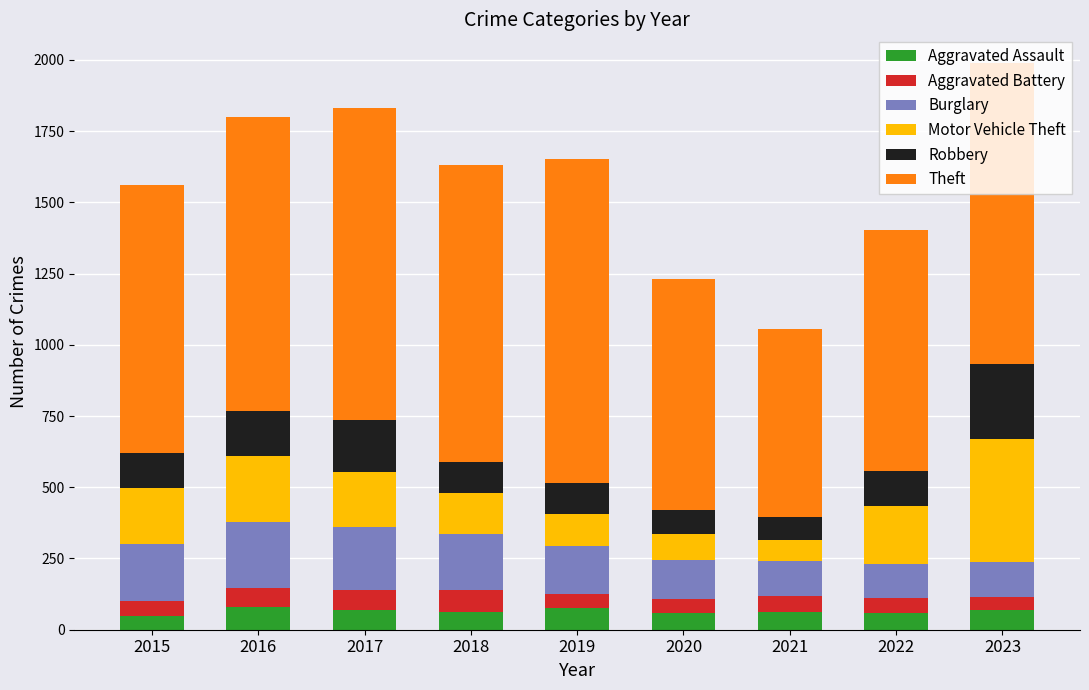

What is the lowest value of the Aggravated Assault series?

48